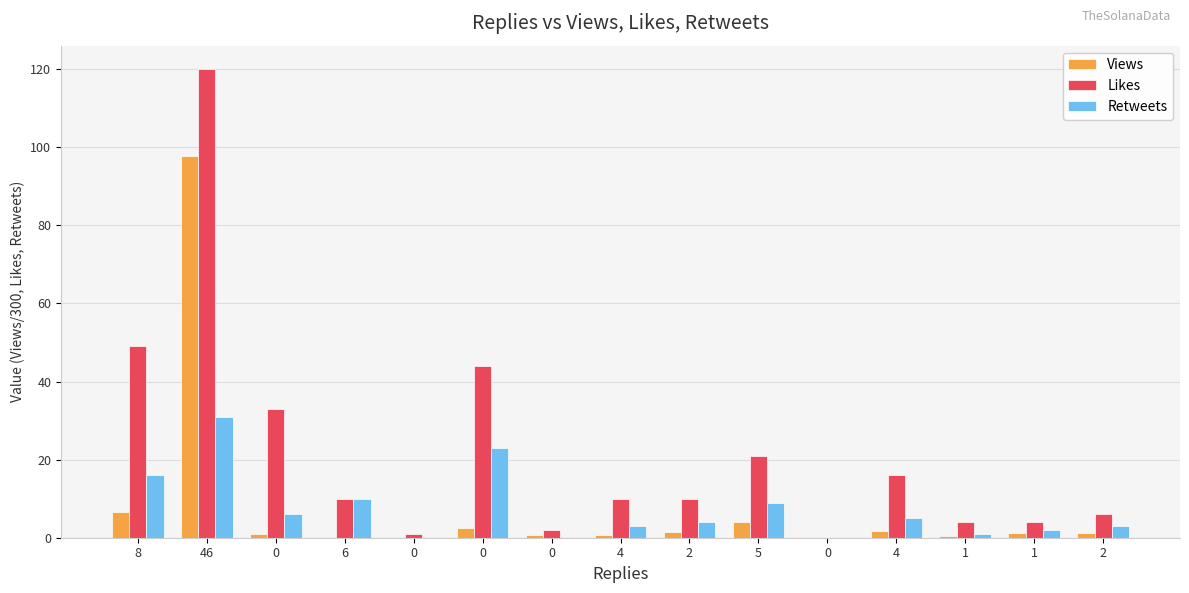

At which label is Likes closest to 60?

8